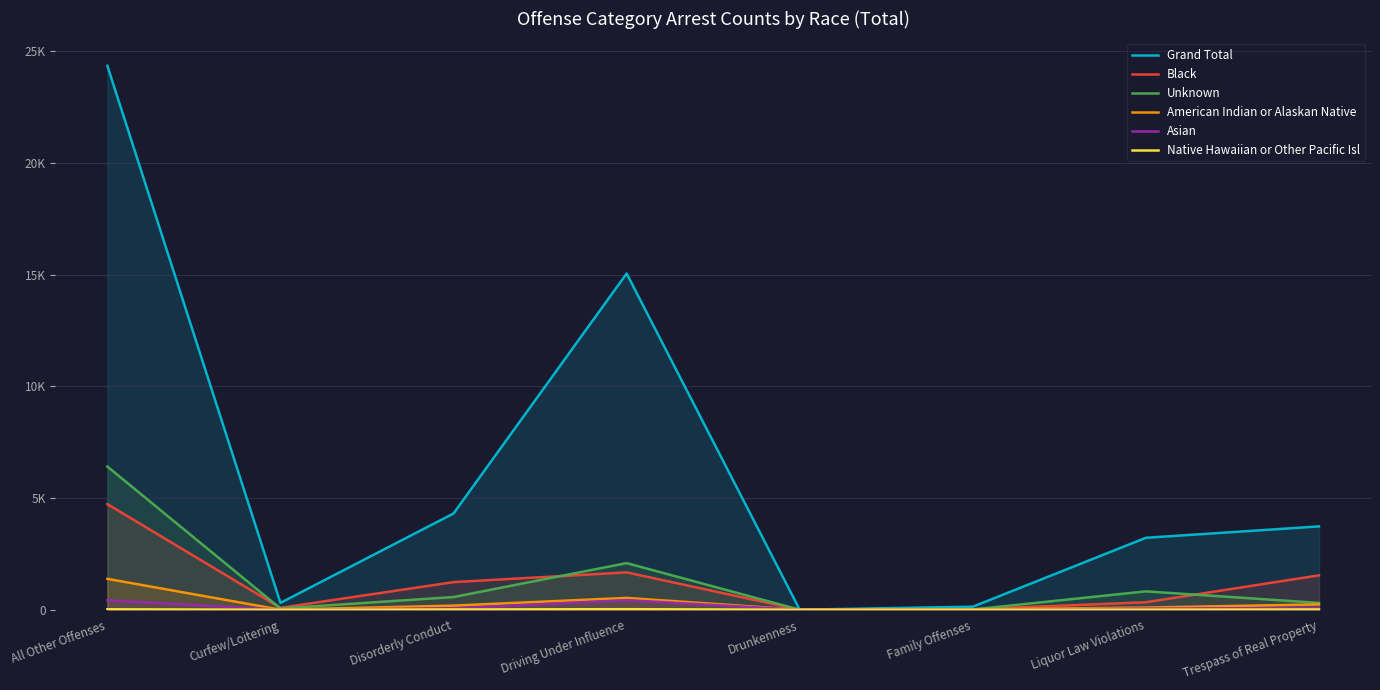

Reading right to left, extract all data points from this chart.

Grand Total: 3732	3222	137	2	15055	4311	308	24356
Black: 1541	336	23	2	1674	1237	87	4729
Unknown: 307	824	13	0	2089	570	56	6411
American Indian or Alaskan Native: 241	98	16	0	531	185	3	1384
Asian: 78	49	1	0	430	58	1	425
Native Hawaiian or Other Pacific Isl: 13	4	1	0	25	12	0	20